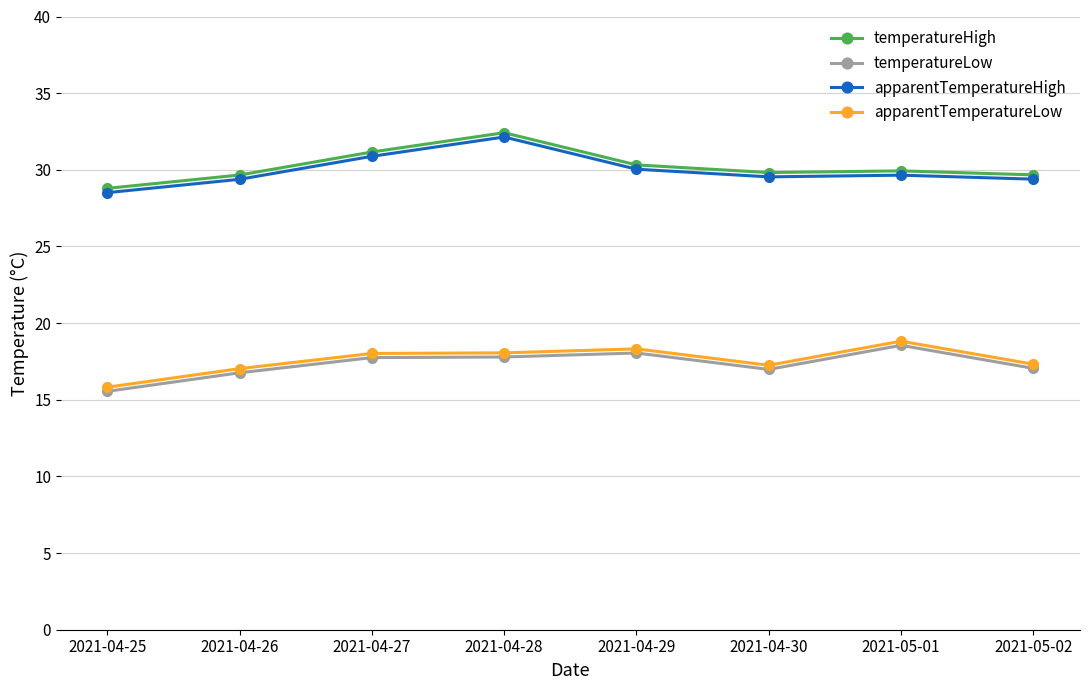

What is the spread (max minus min) of values at 2021-04-30?

12.8